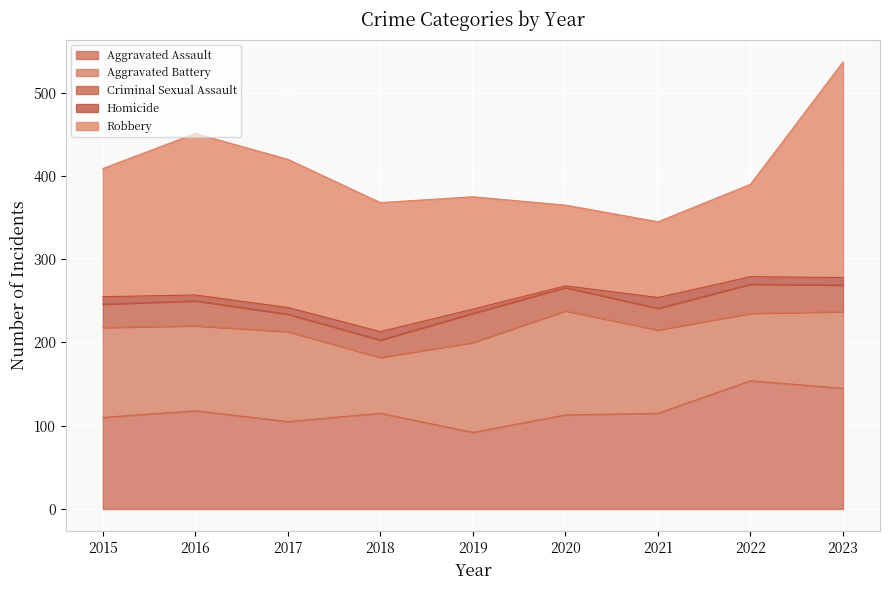

Rank the series at 2023 from highest to lowest value.

Robbery, Aggravated Assault, Aggravated Battery, Criminal Sexual Assault, Homicide